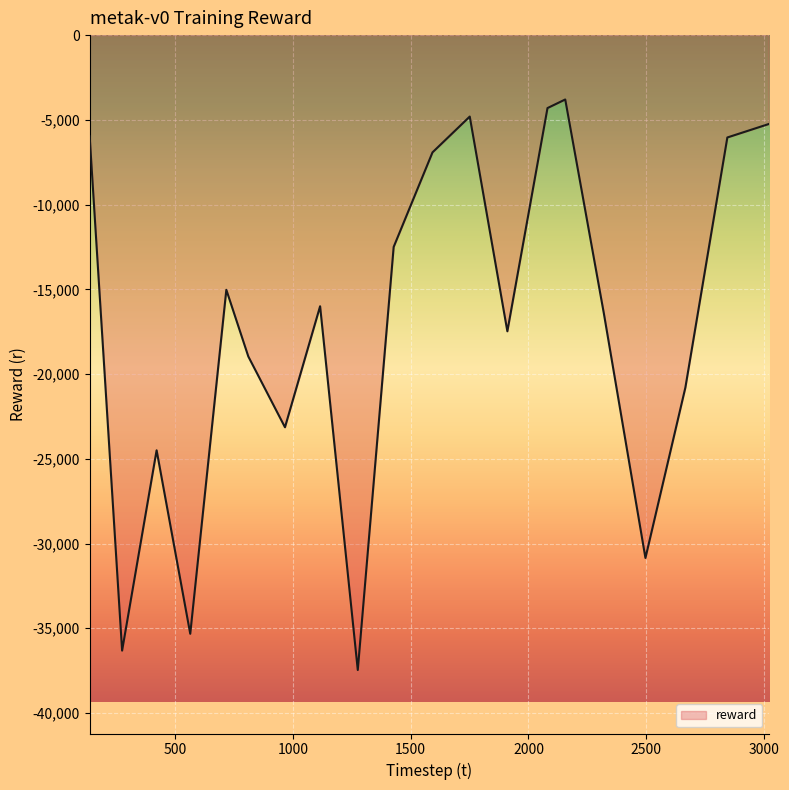

True or false: there are more than 1 points higher than both neighbors.

True